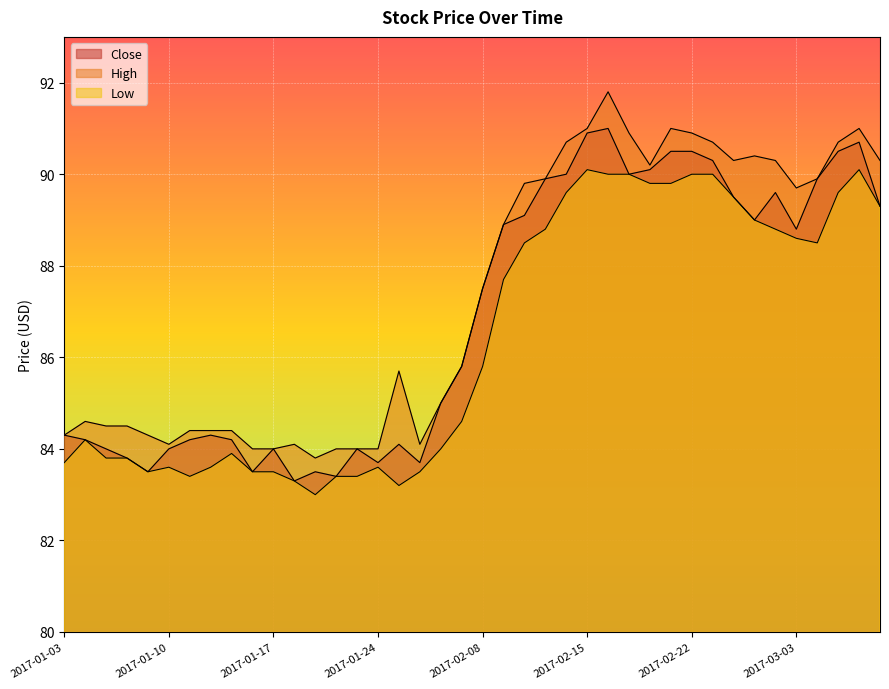

Where is the first local minimum for Close?

2017-01-09